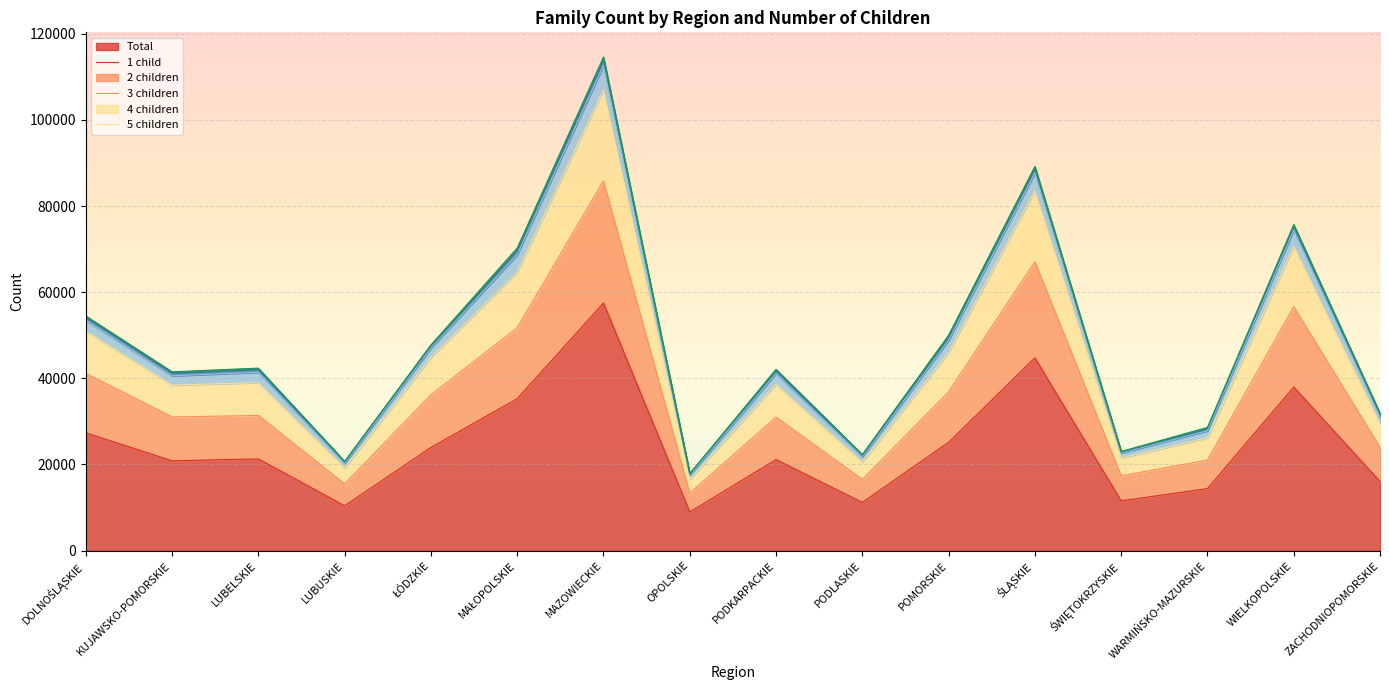

How many interior local peaks does the total series have?

5